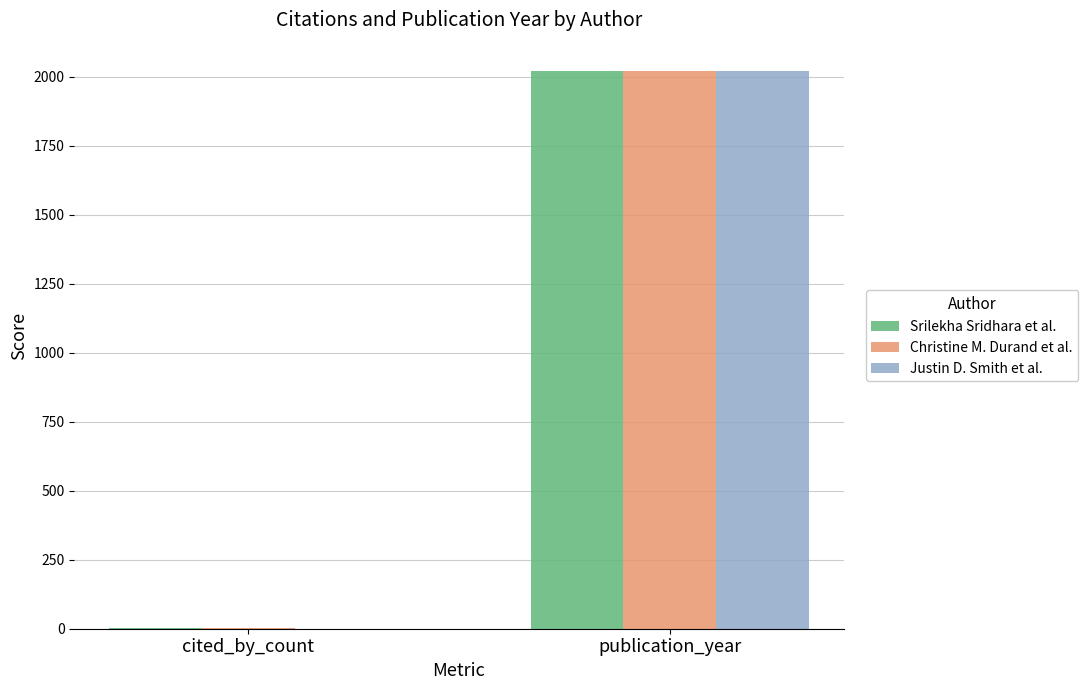

The value of Justin D. Smith et al. at cited_by_count is 1184. True or false?

False